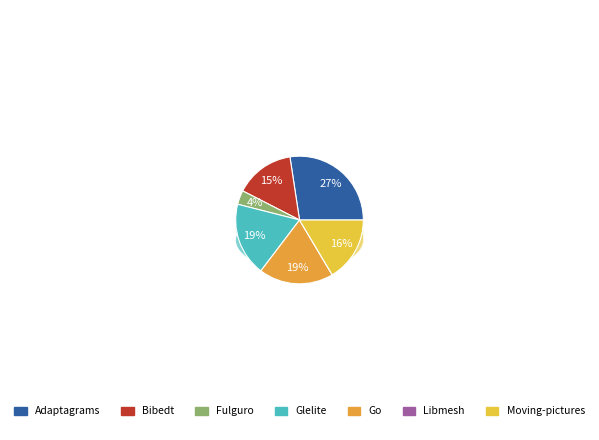

How many slices are in this pie chart?

7